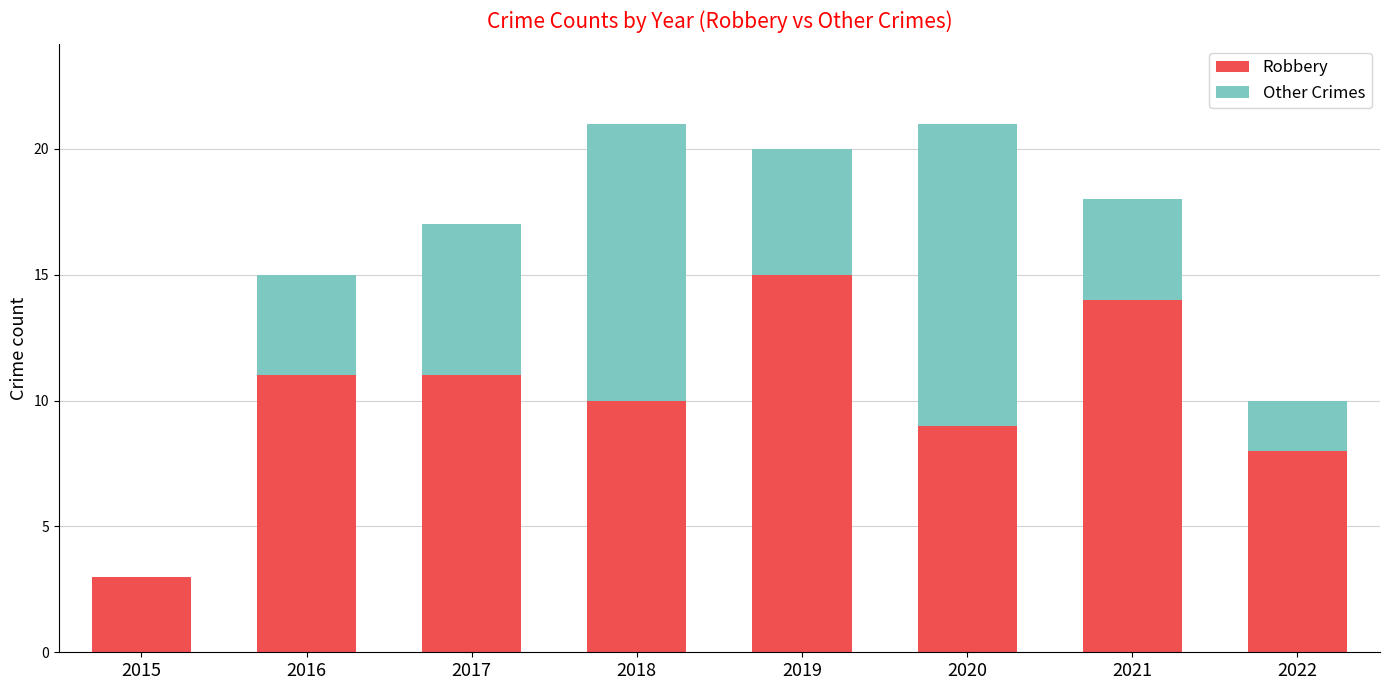

What is the highest value of the Robbery series?

15